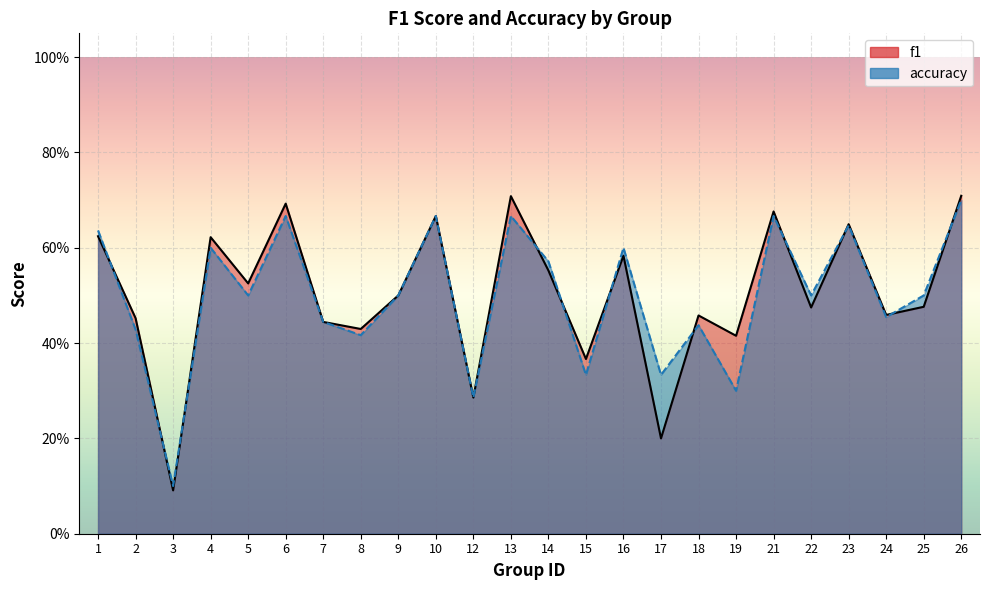

What is the total value across all series at 6?

1.4